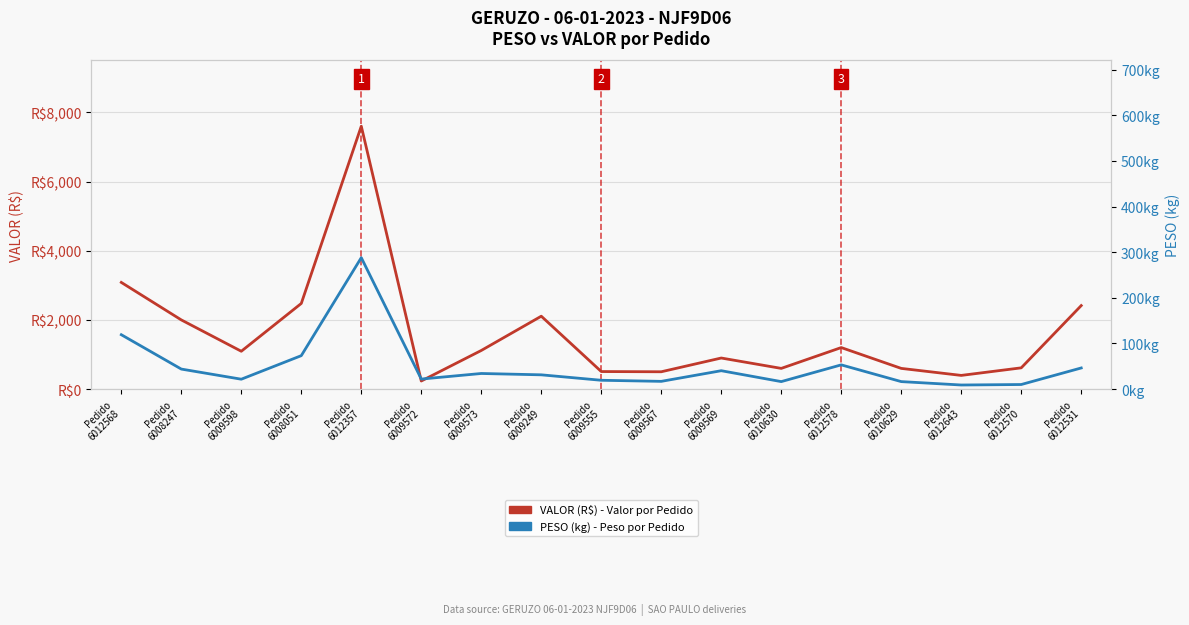

Is it true that VALOR (R$) - Valor por Pedido equals 599.6 at Pedido
6010630?

True